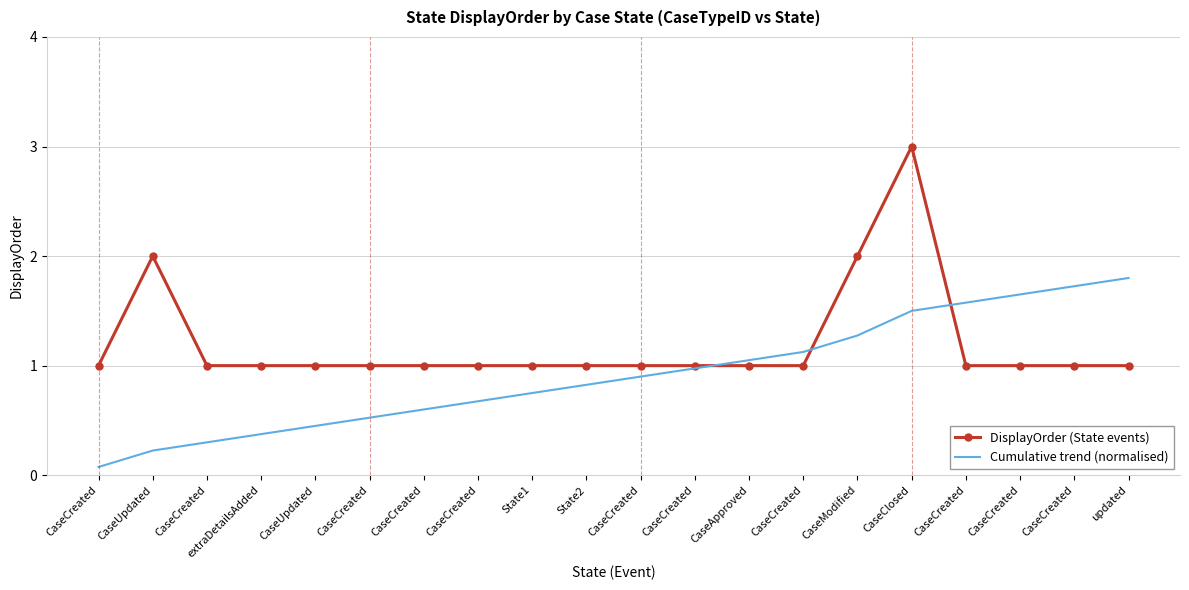

What are all the series names shown in the legend?

DisplayOrder (State events), Cumulative trend (normalised)